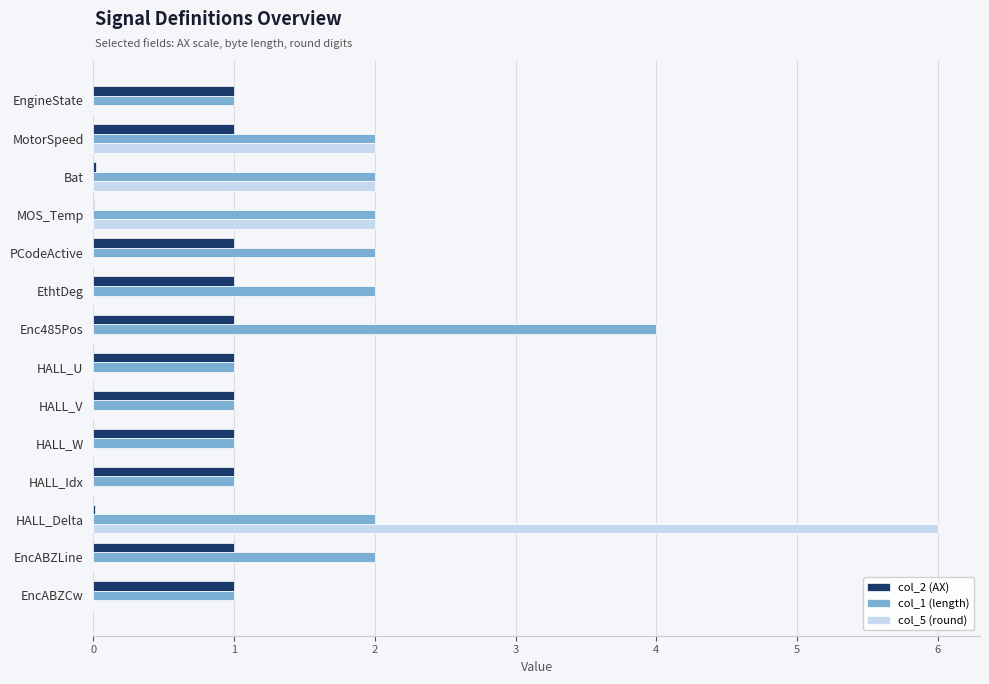

What is the sum of all col_2 (AX) values?

11.0